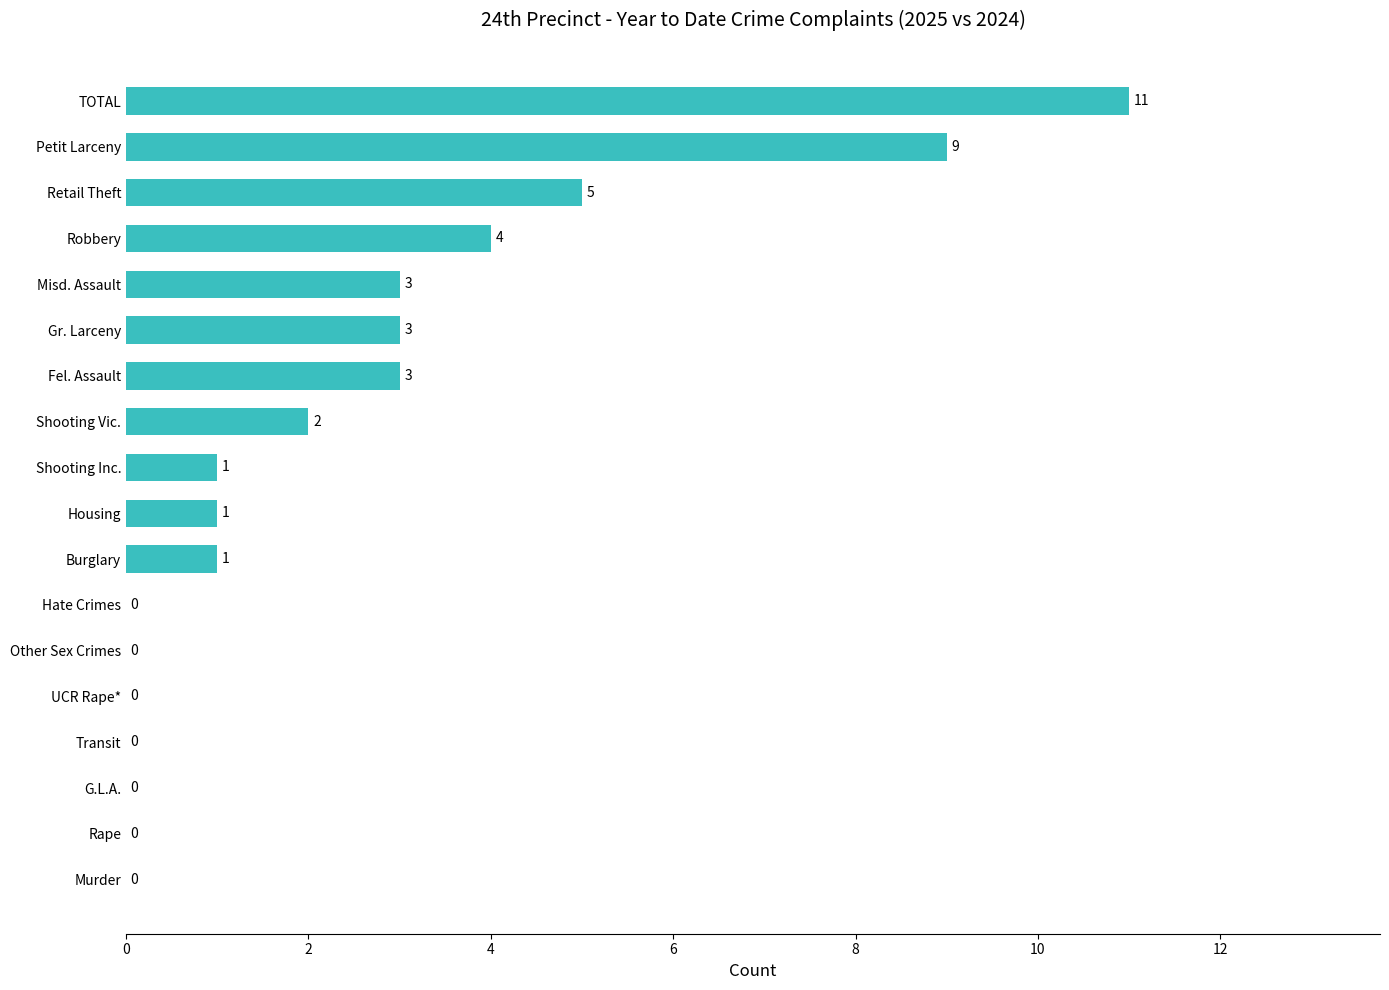

What is the maximum value shown in the chart?

11